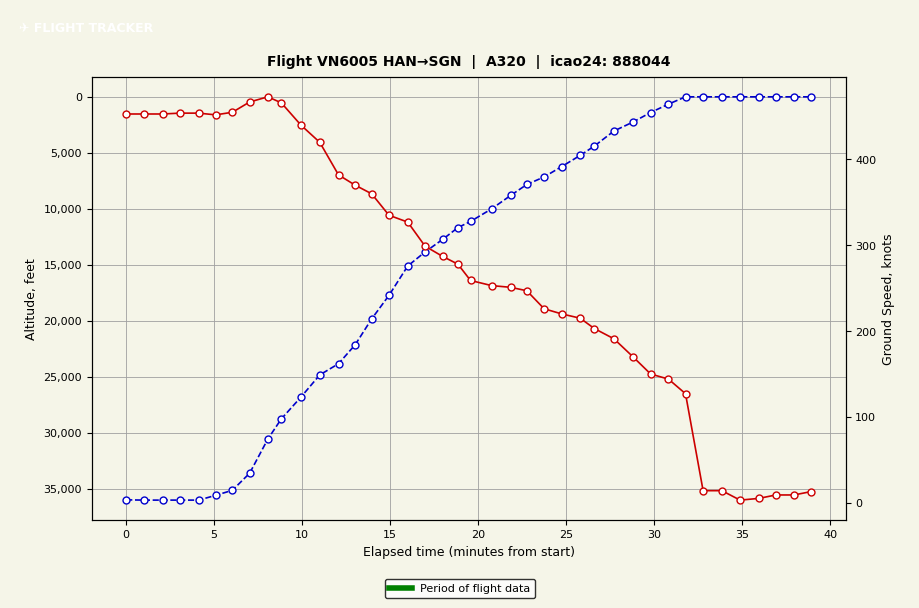

Is it true that ground_speed equals 794 at 0?

False